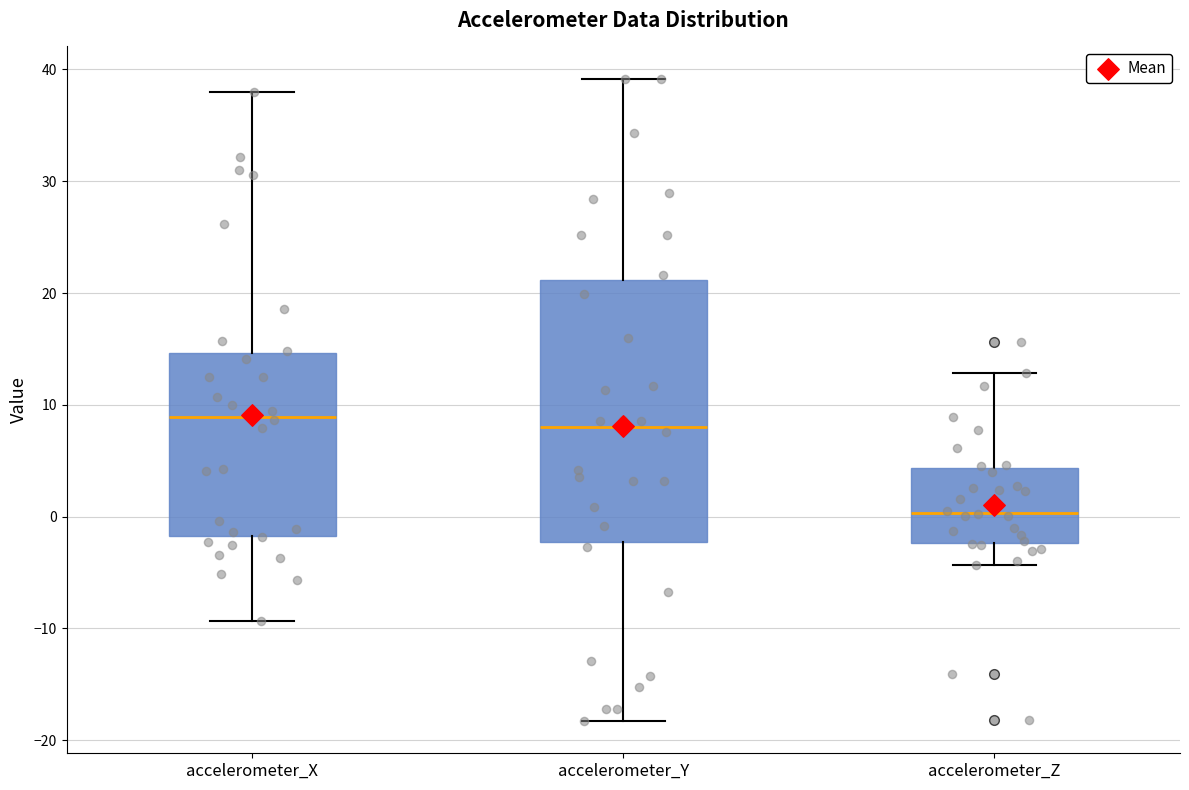

Reading left to right, transcribe this box plot: for each box, give where its median line is, the range the box spans, and where its two whiskers end, as read against the y-axis. The values are not printed on the chart, so give them approximately, as read against the axis.

accelerometer_X: median 9, box -2 to 15, whiskers -9 to 38
accelerometer_Y: median 8, box -2 to 21, whiskers -18 to 39
accelerometer_Z: median 0, box -2 to 4, whiskers -4 to 13